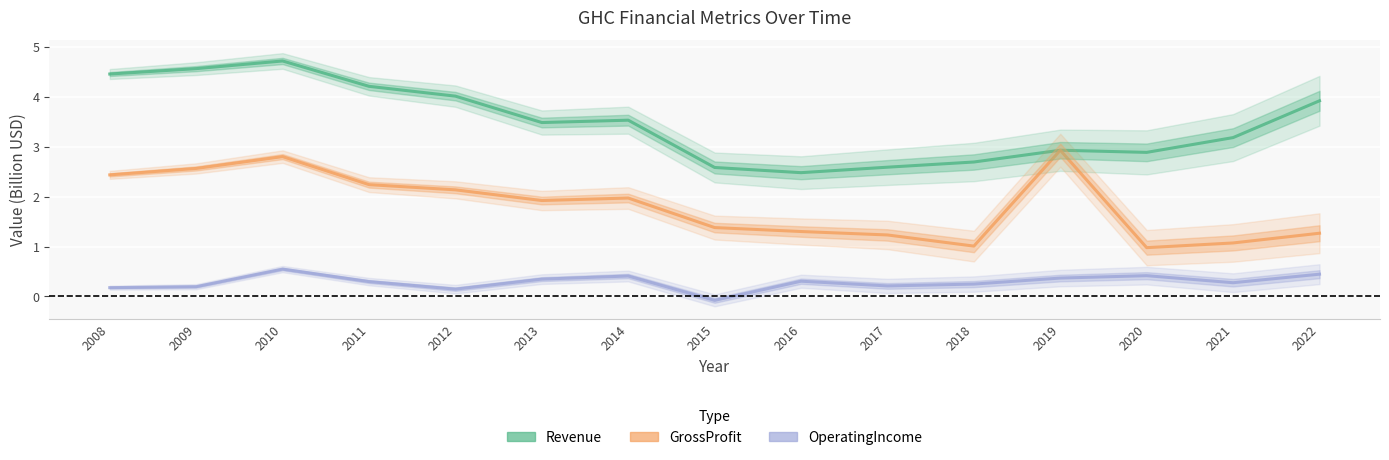

What is the approximate value of OperatingIncome at 2011?

0.3